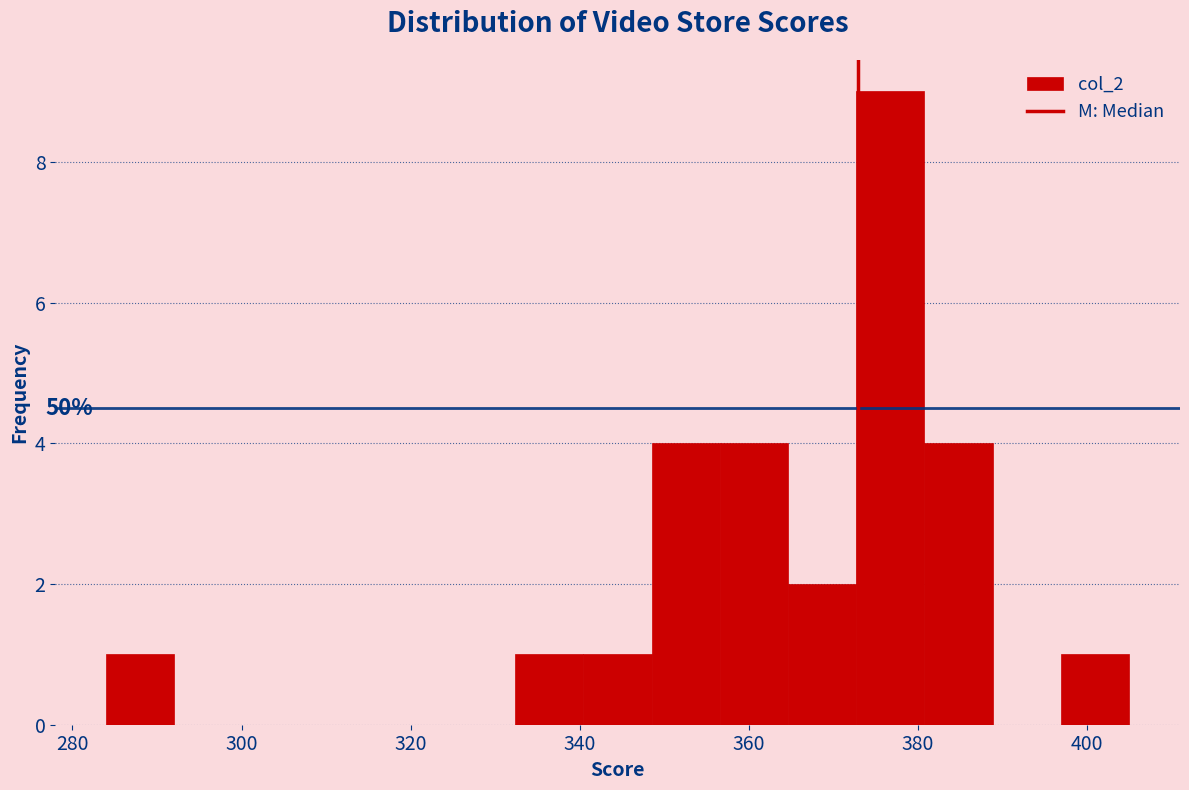

Over which range of the x-axis is the bar tallest?

372 to 380